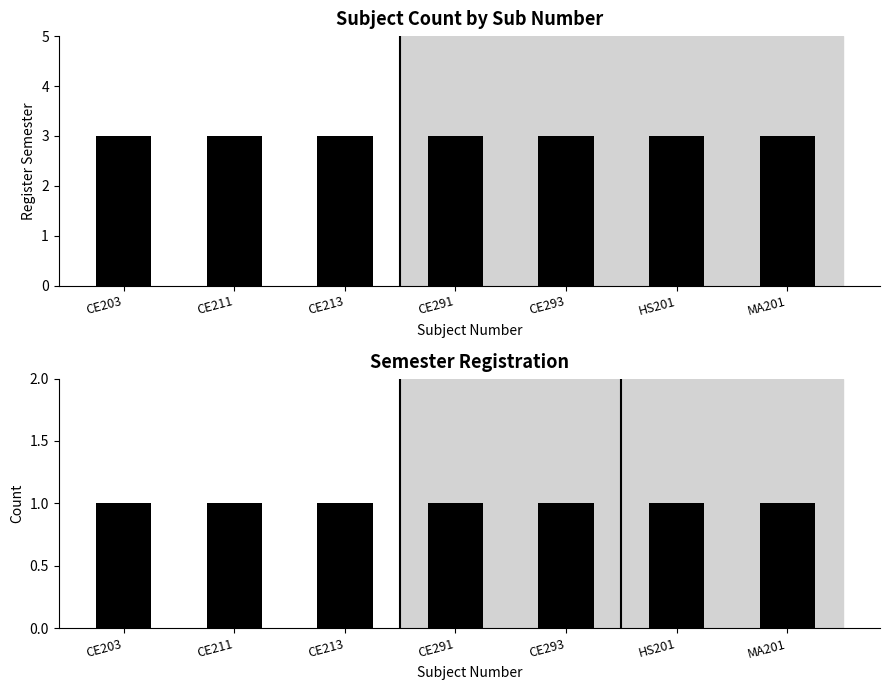

Which series has the largest range (max minus min)?

register_sem